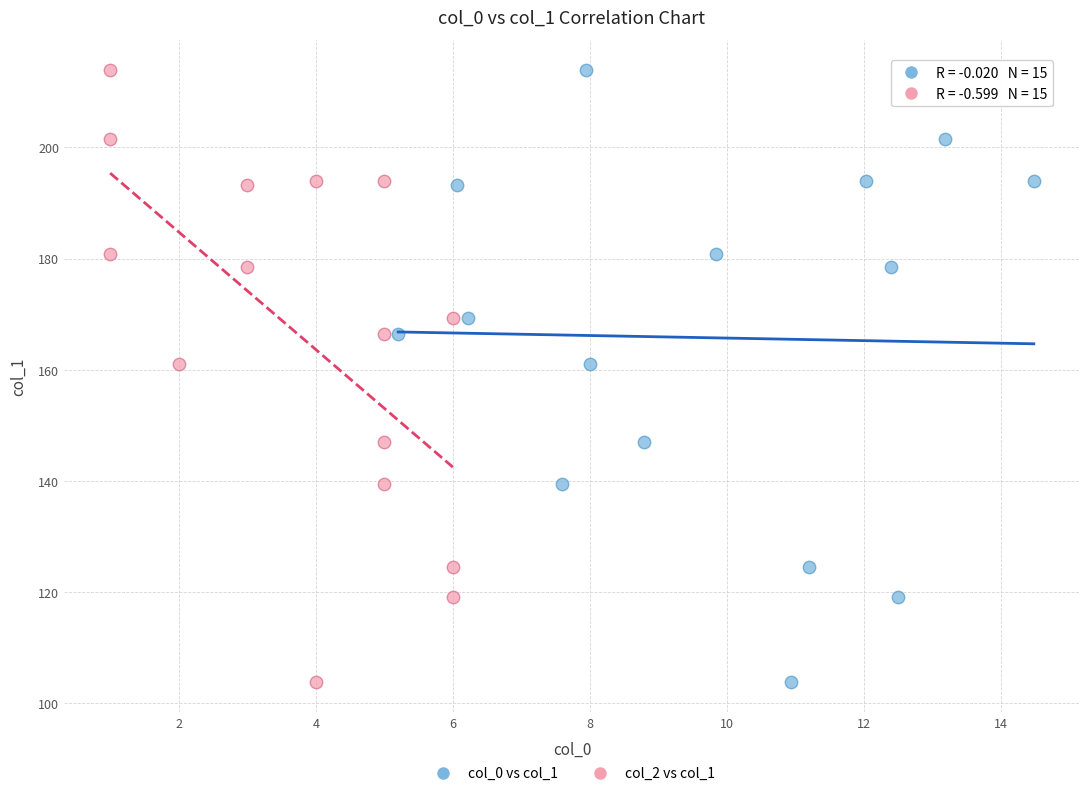

What are all the series names shown in the legend?

col_0 vs col_1, col_2 vs col_1